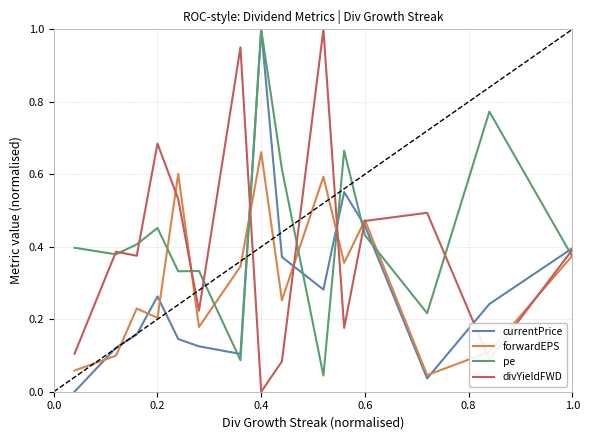

What is the greatest value displayed?

1.0